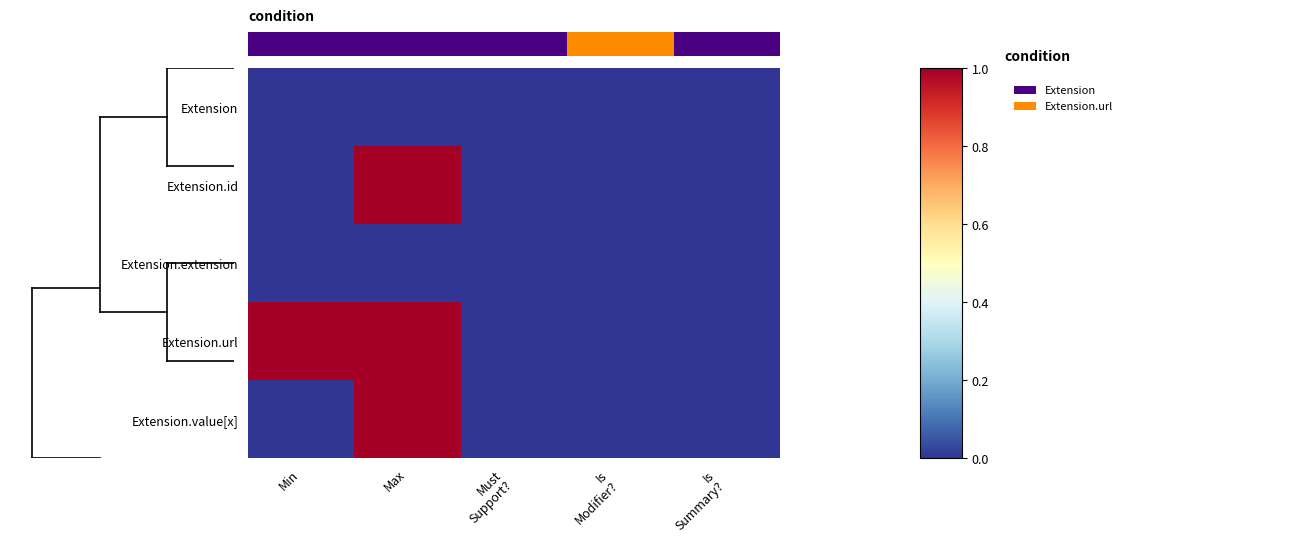

At how many categories does at least one series exceed 0?

2